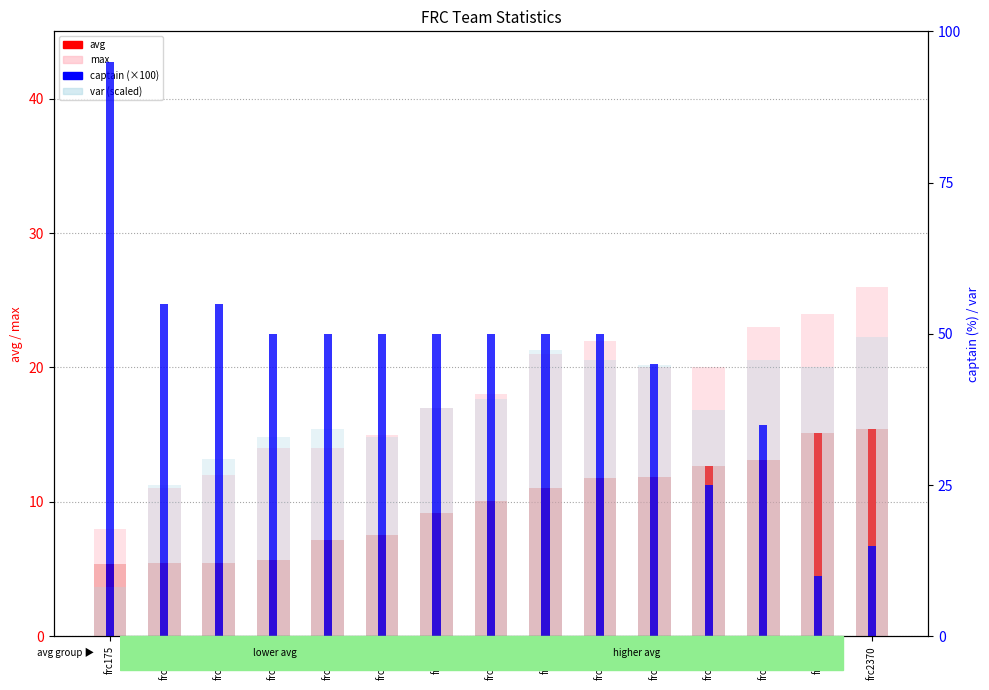

What is the average value of the avg series?

9.8